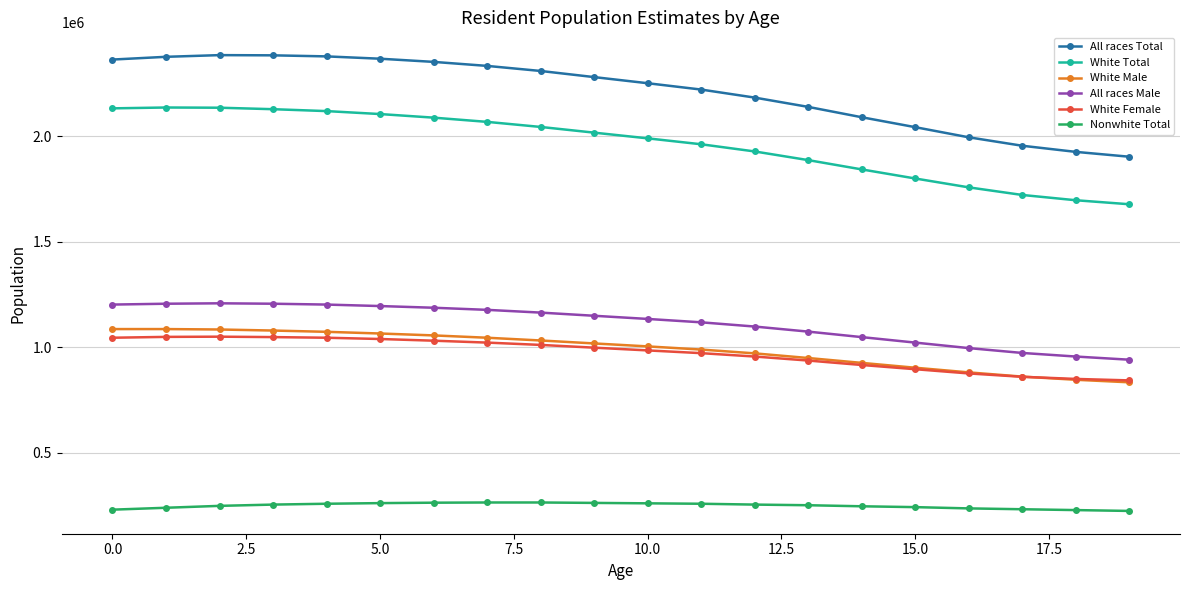

Which series has the widest spread of values?

All races Total